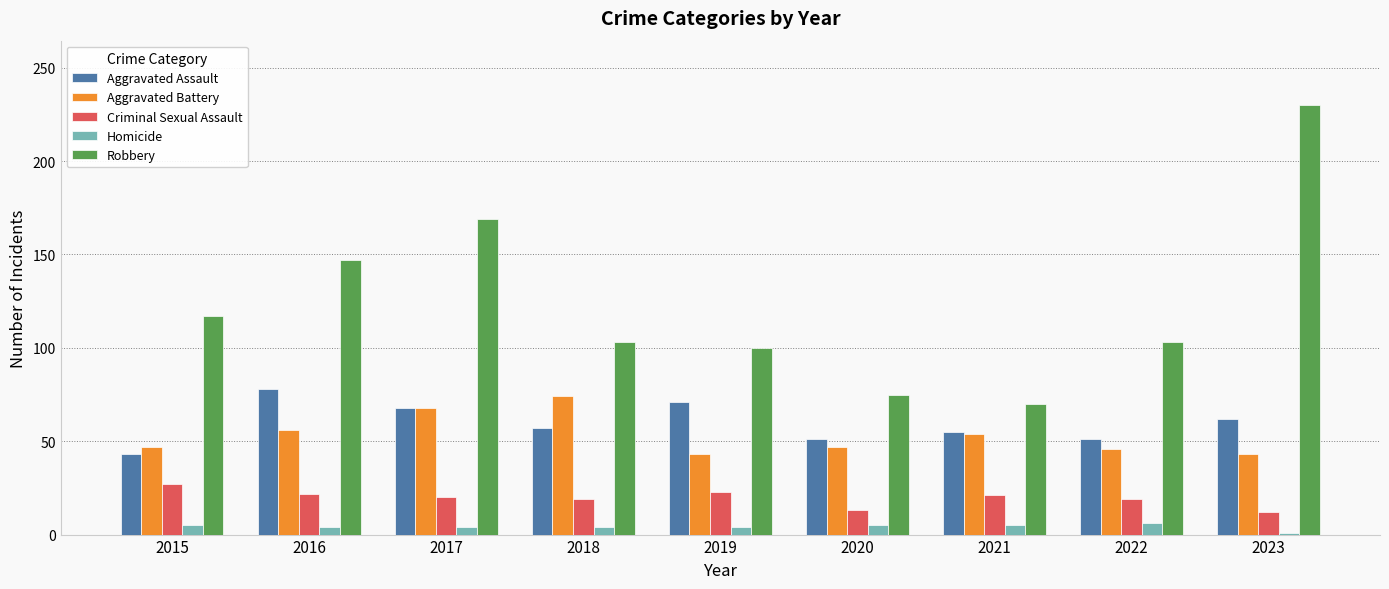

What is the sum of all Robbery values?

1114